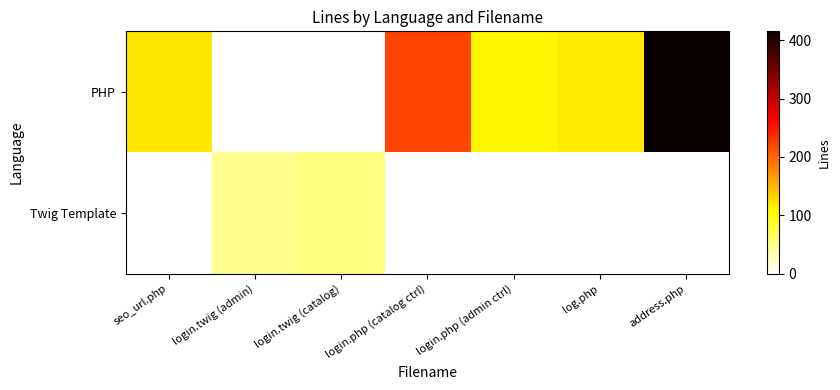

Which series changed the most between seo_url.php and login.php (admin ctrl)?

PHP